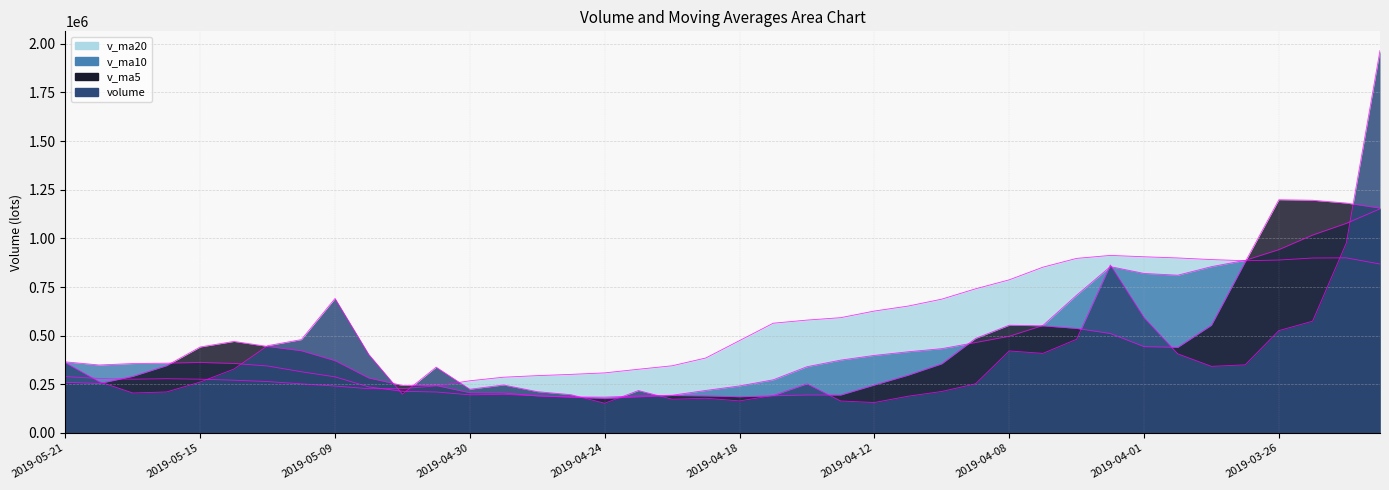

Which series has the largest total across all categories?

v_ma20